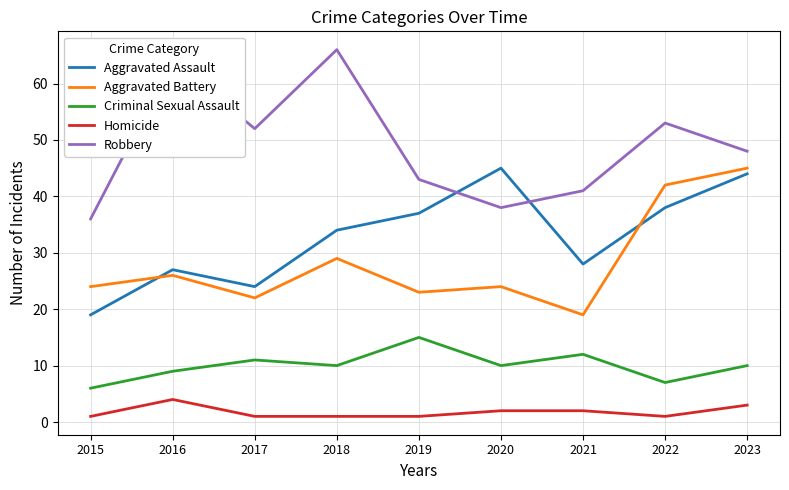

Is the value of Criminal Sexual Assault at 2022 greater than the value of Aggravated Battery at 2020?

No